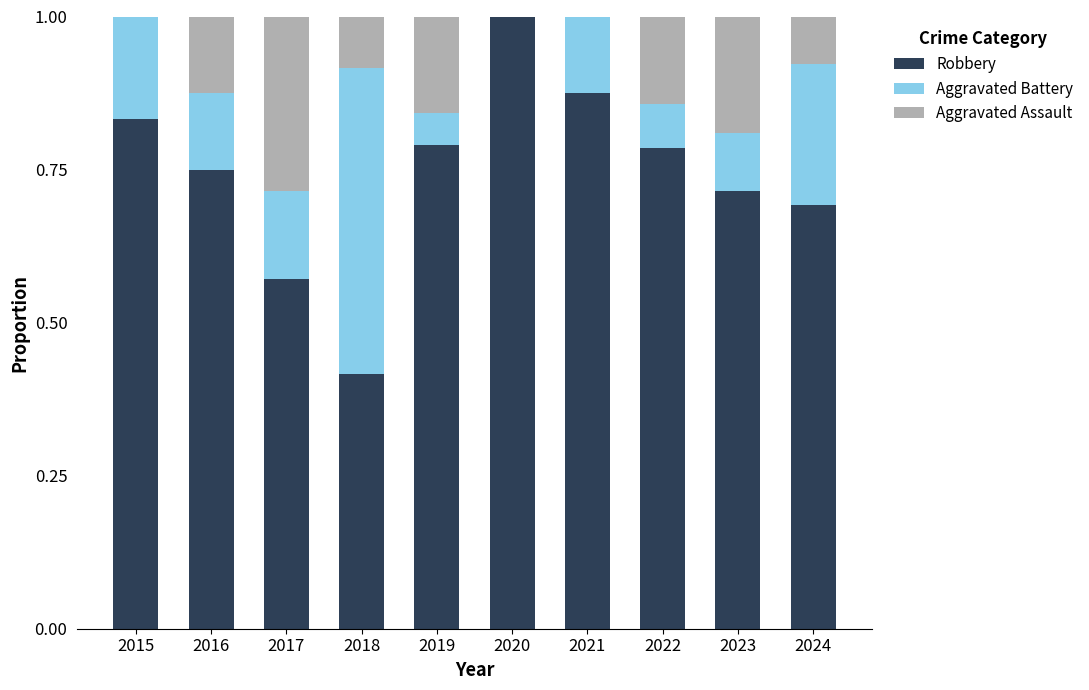

What is the sum of all Robbery values?

7.4